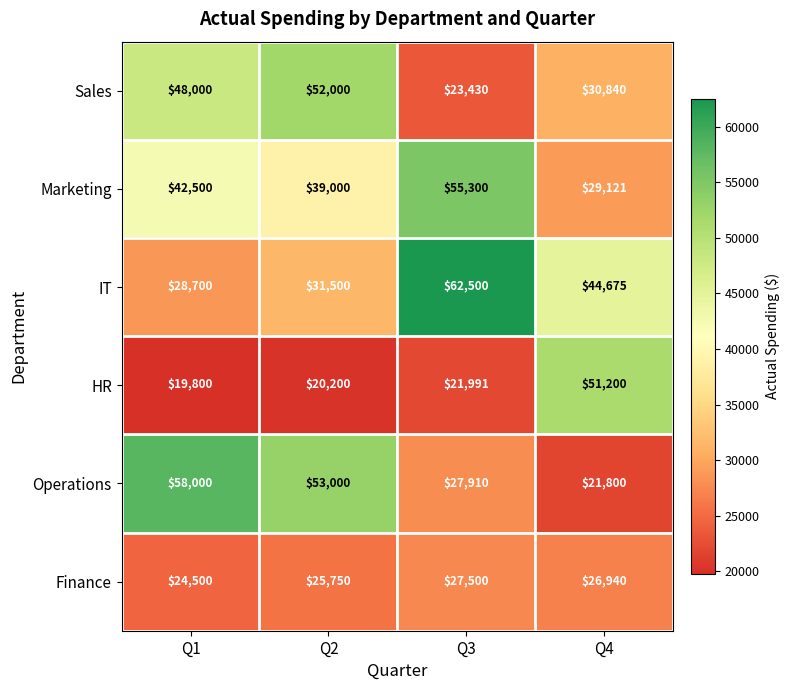

Which series has the largest total across all categories?

IT